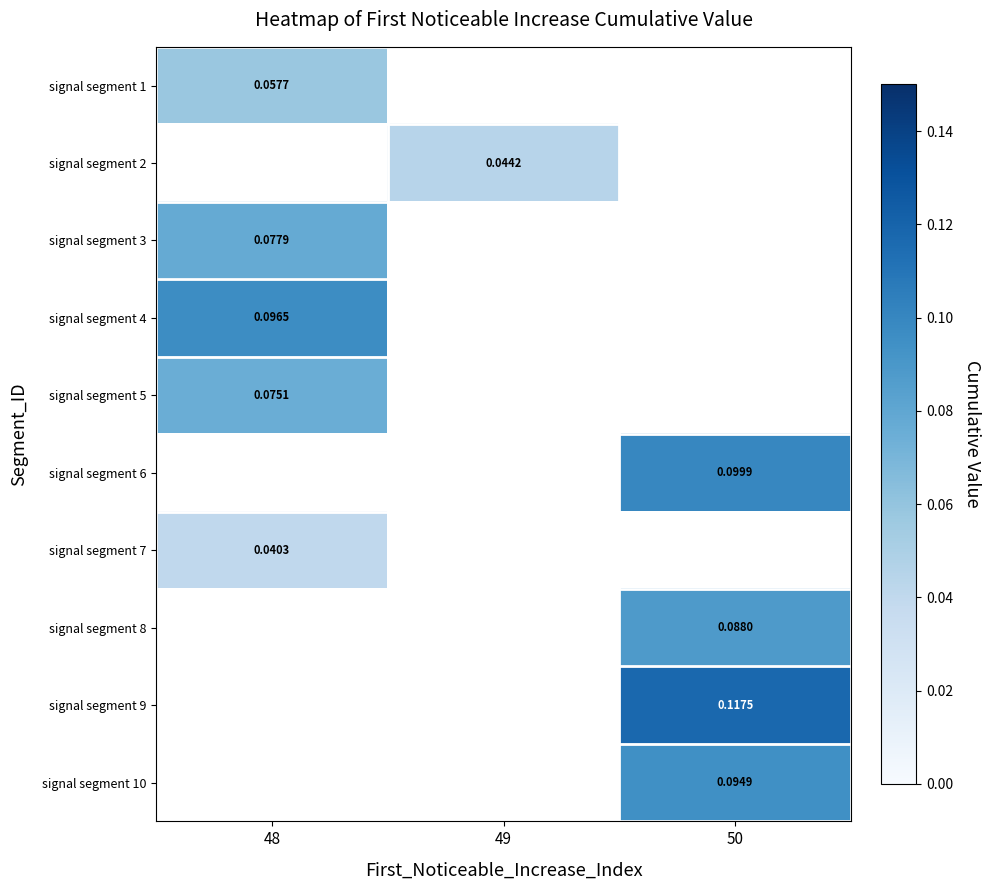

Which category has the lowest value in the signal segment 1 series?

48